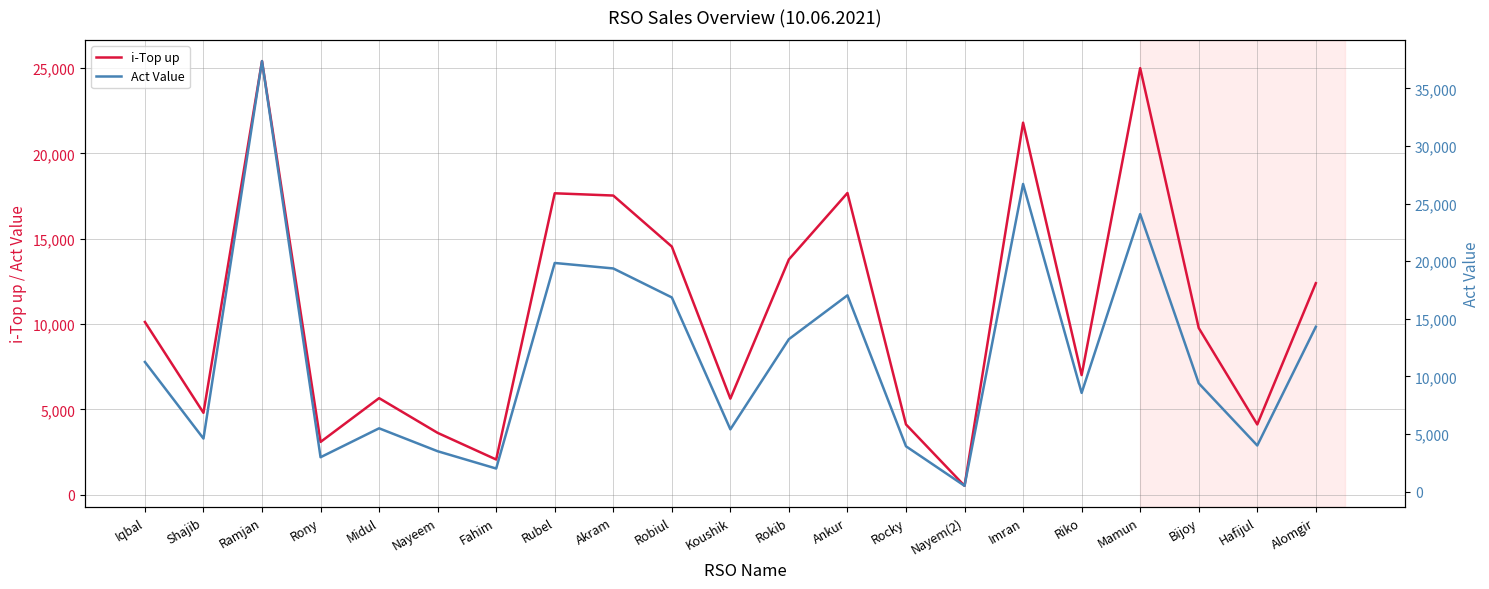

Where is the first local maximum for i-Top up?

Ramjan